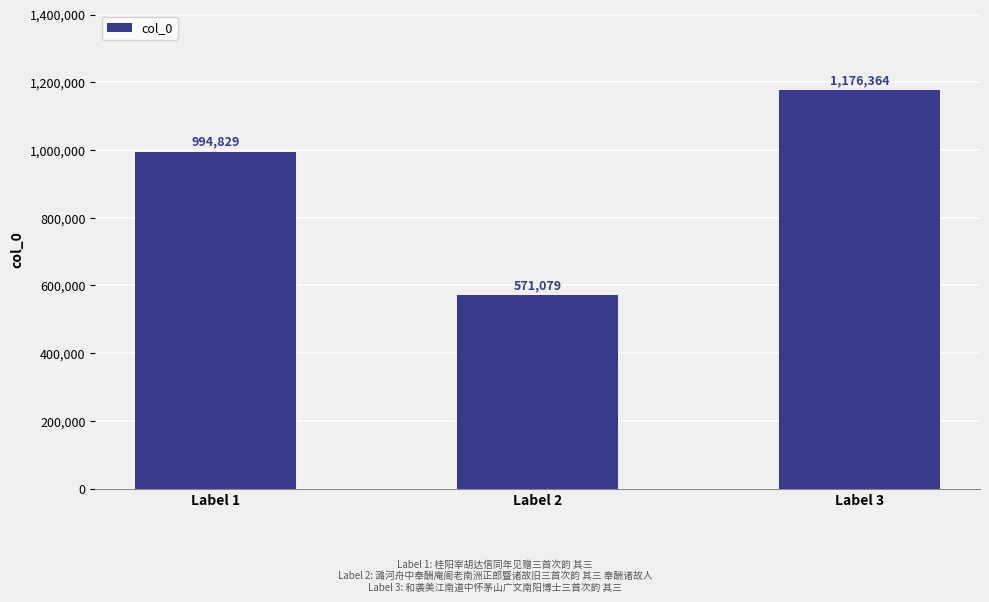

How many series are shown in this chart?

1